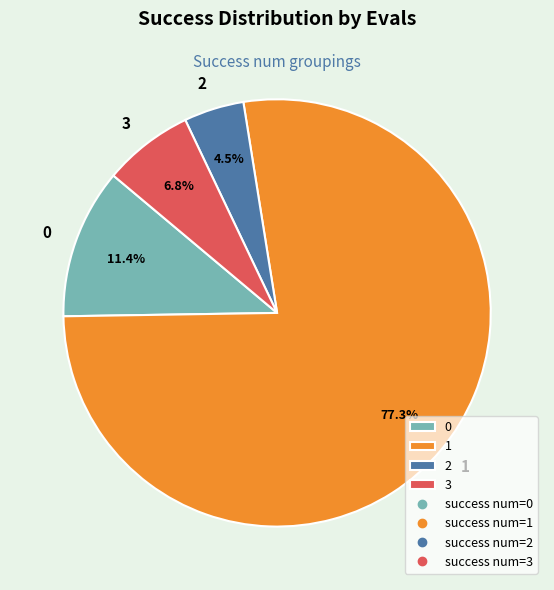

How many slices are in this pie chart?

4